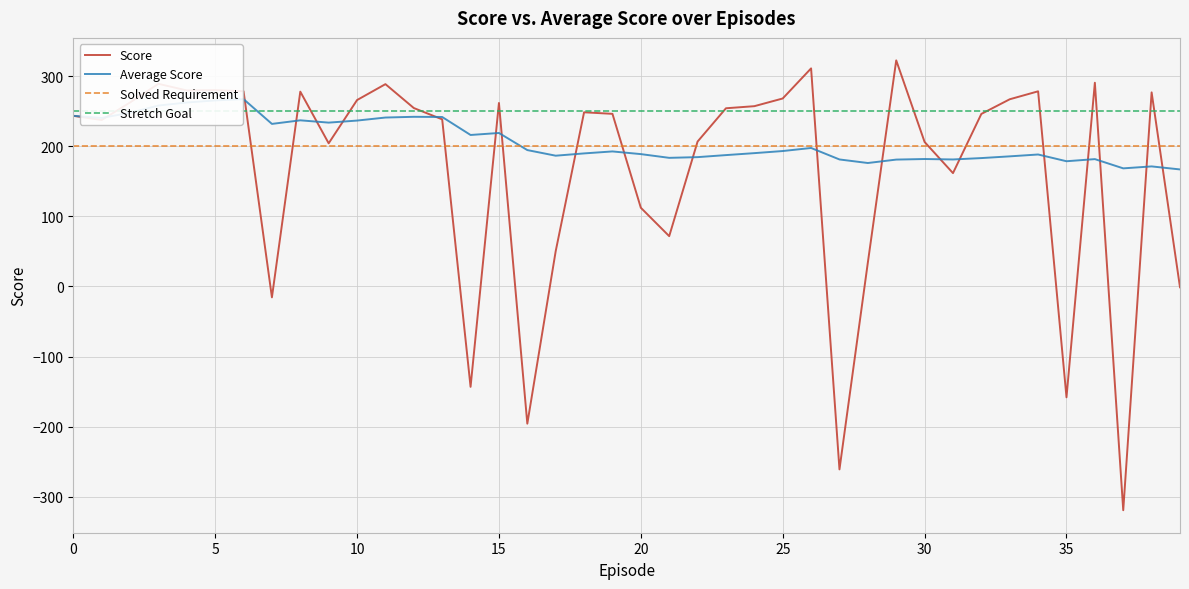

Which series ends up on top after the final intersection of Score and Solved Requirement?

Solved Requirement